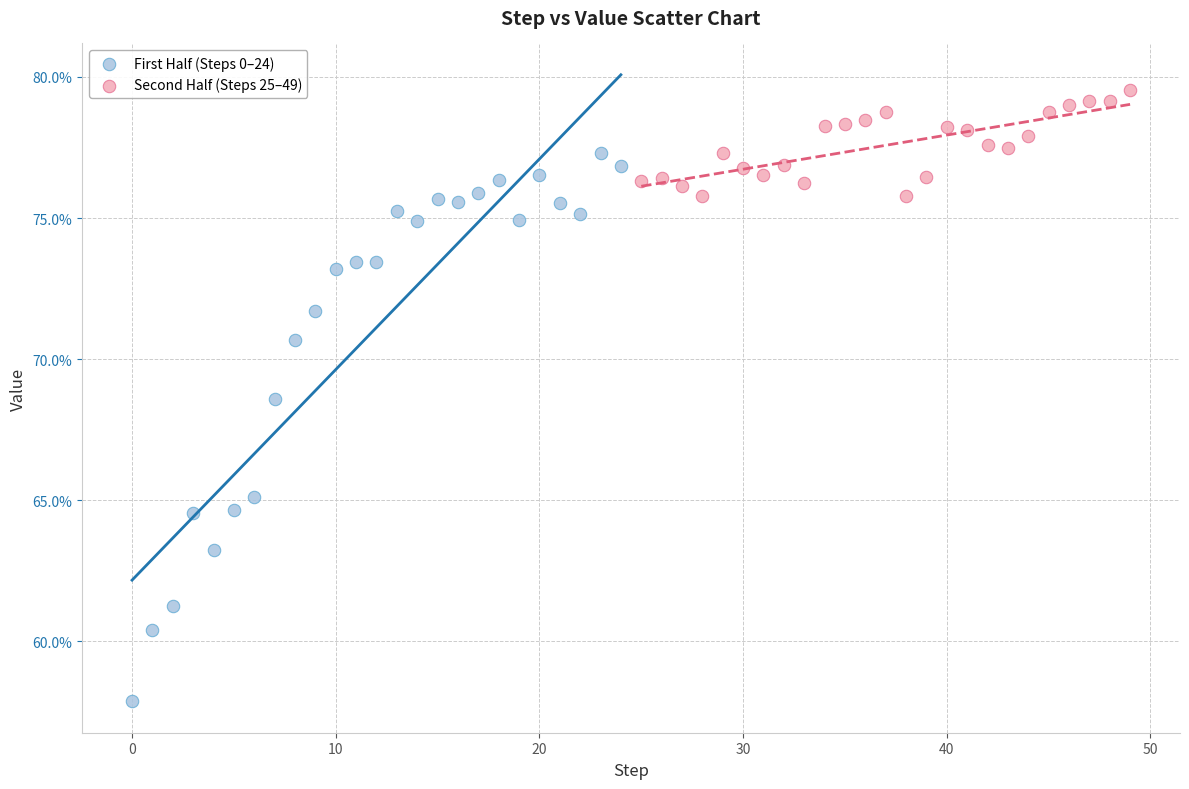

Which series has the widest spread of Y values?

First Half (Steps 0–24)